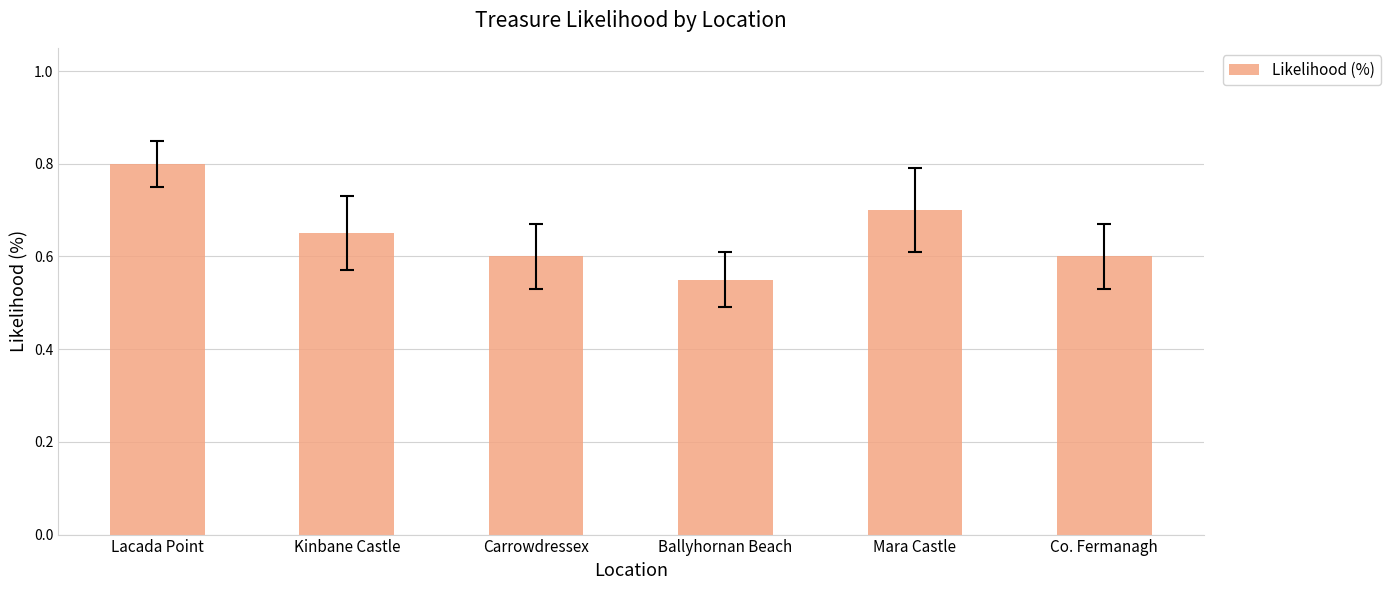

The value at Ballyhornan Beach is 0.6. True or false?

True